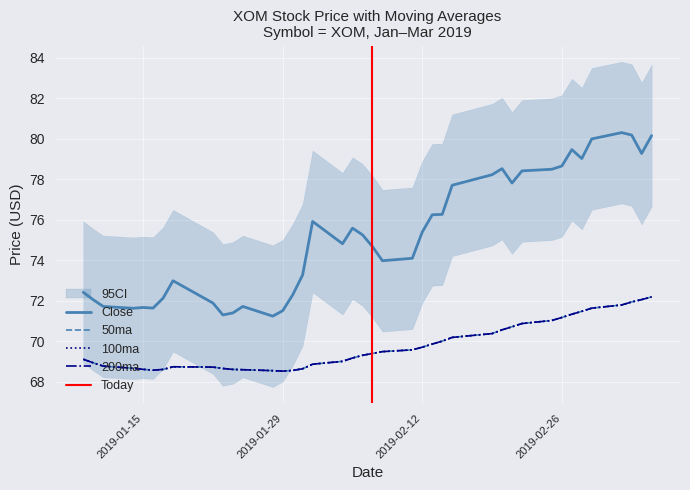

Read the 50ma value at 2019-01-22.

68.7